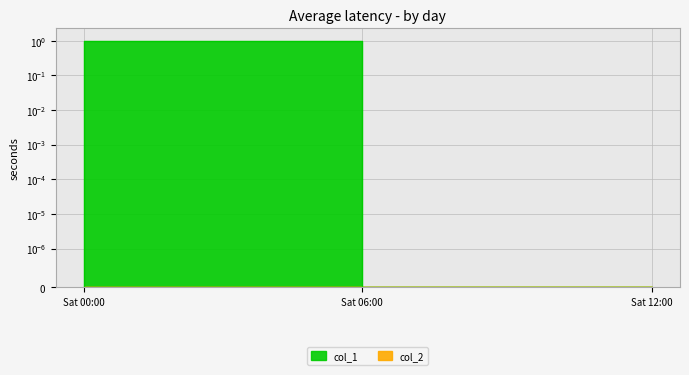

How many data points are above 0?

1